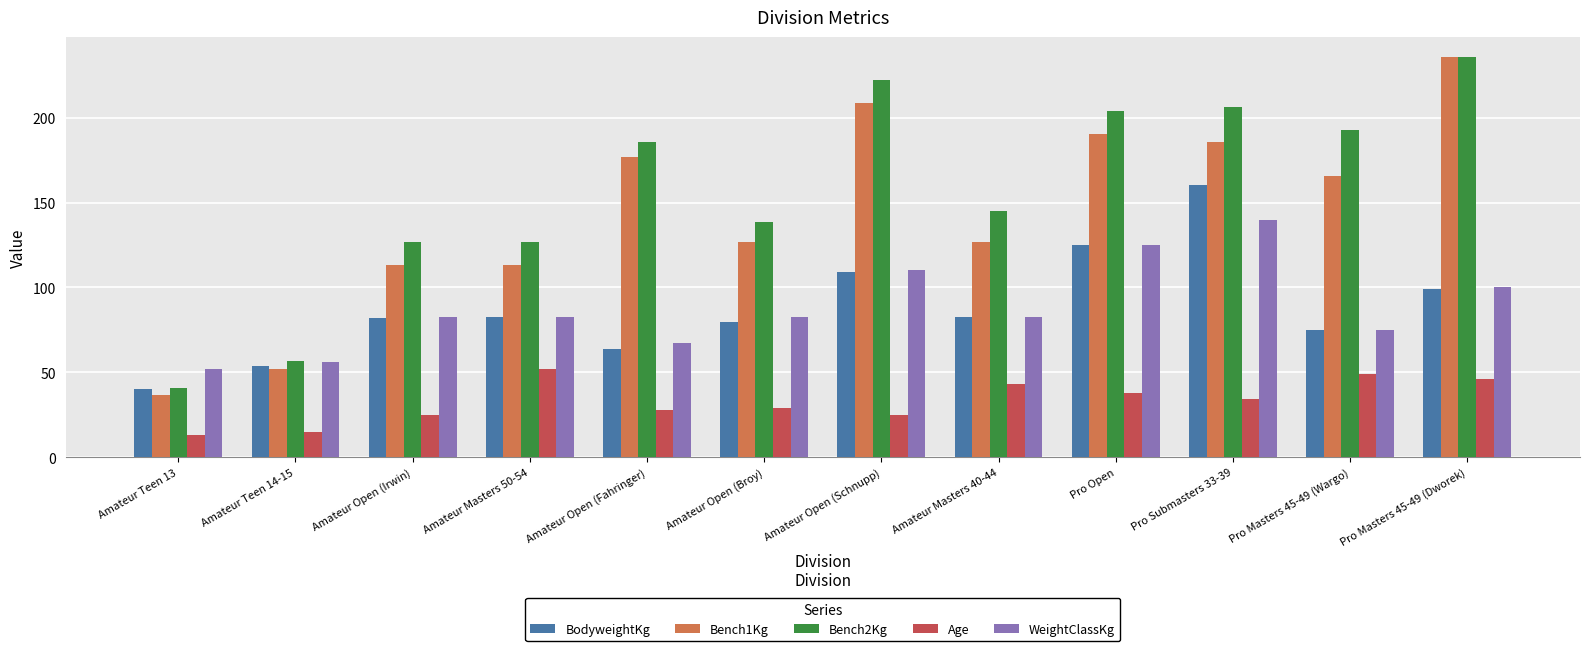

Which series has the widest spread of values?

Bench1Kg